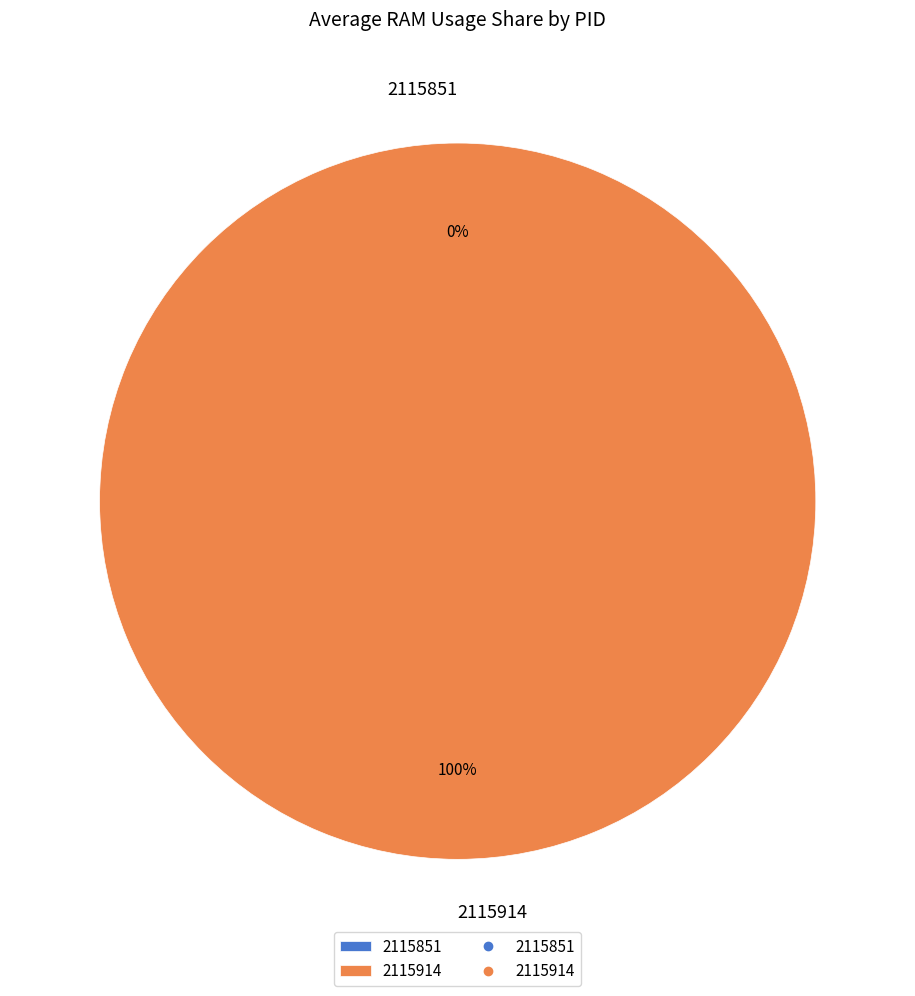

How many slices are in this pie chart?

2